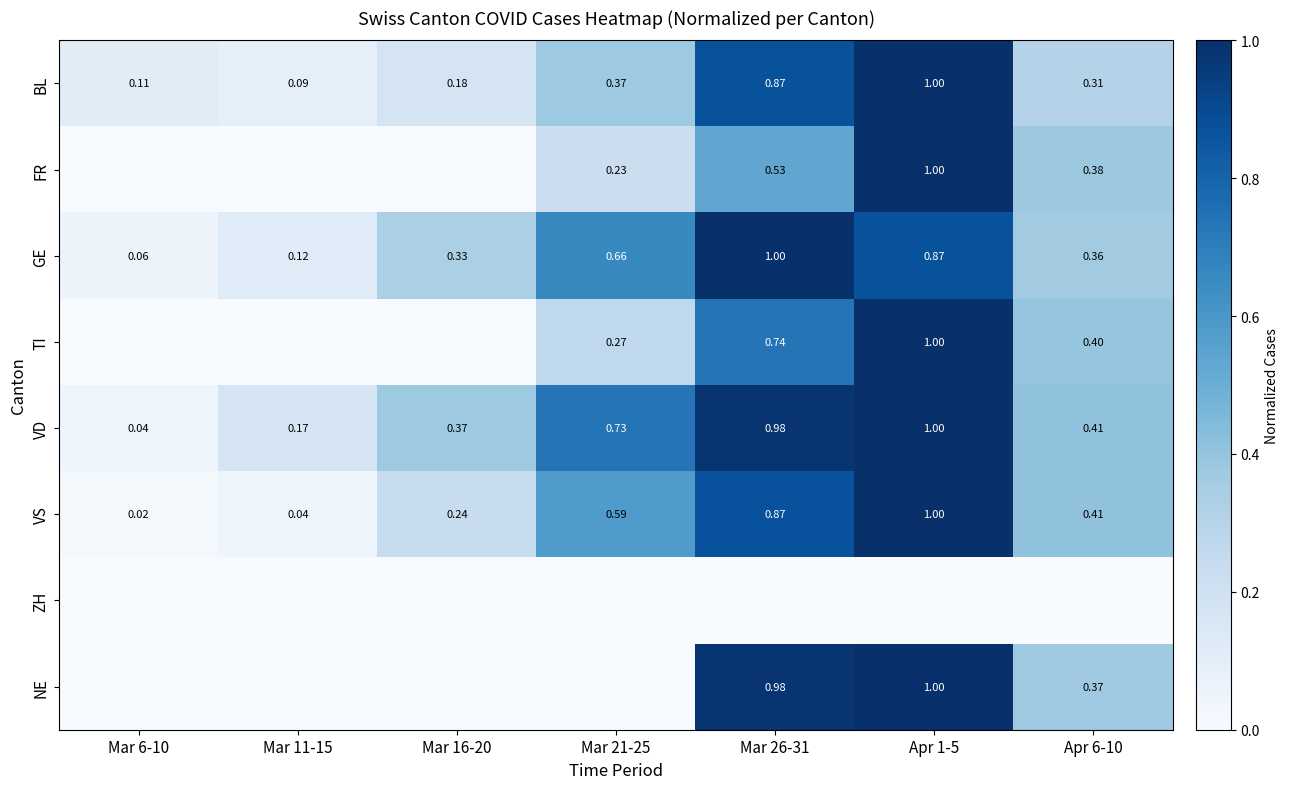

How many values in the NE series exceed 0?

3